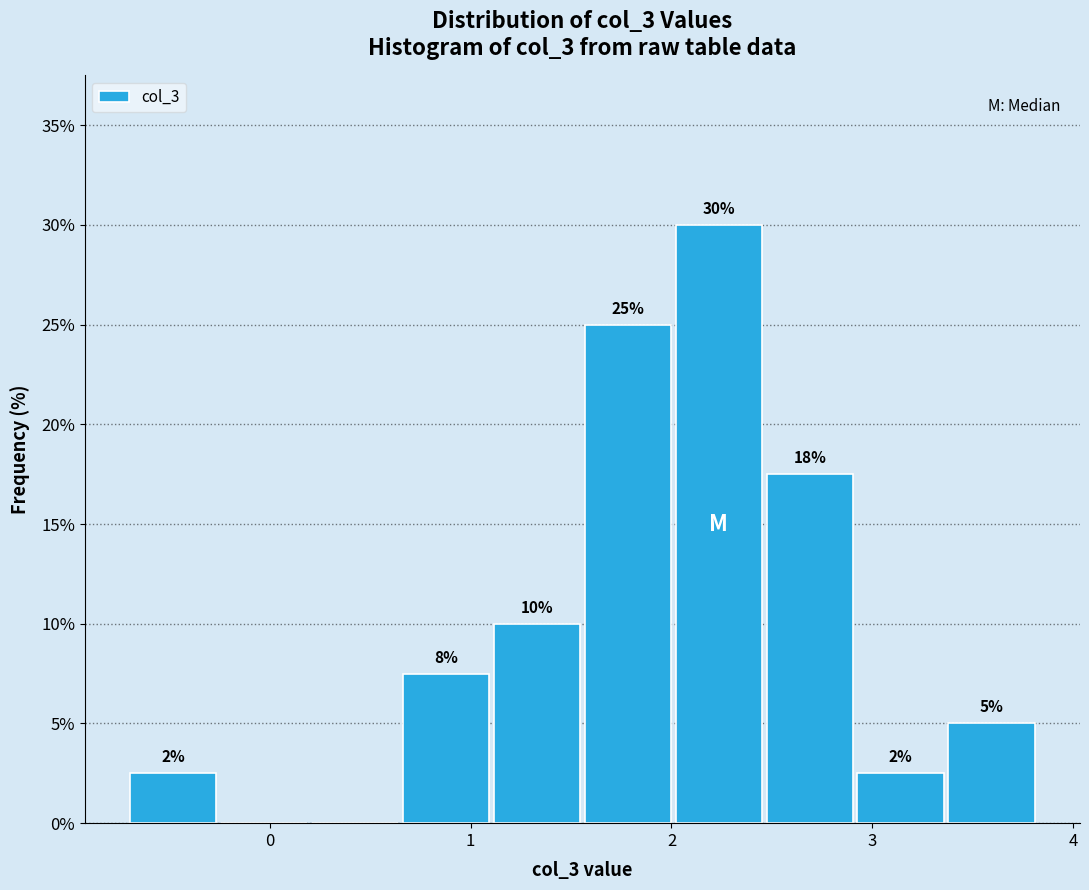

Over which range of the x-axis is the bar tallest?

2.0 to 2.5